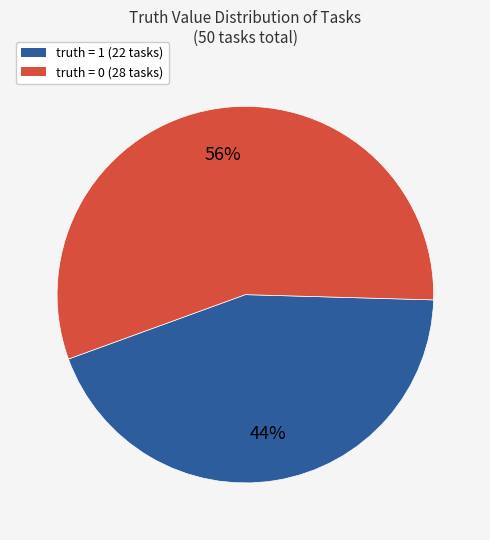

To the nearest percent, what is the difference between the largest and smallest slice percentages?

12%